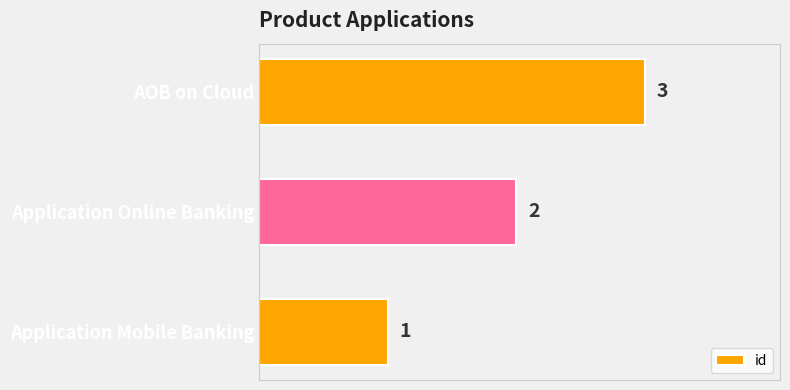

What is the ratio of the value at Application Mobile Banking to the value at Application Online Banking?

0.5